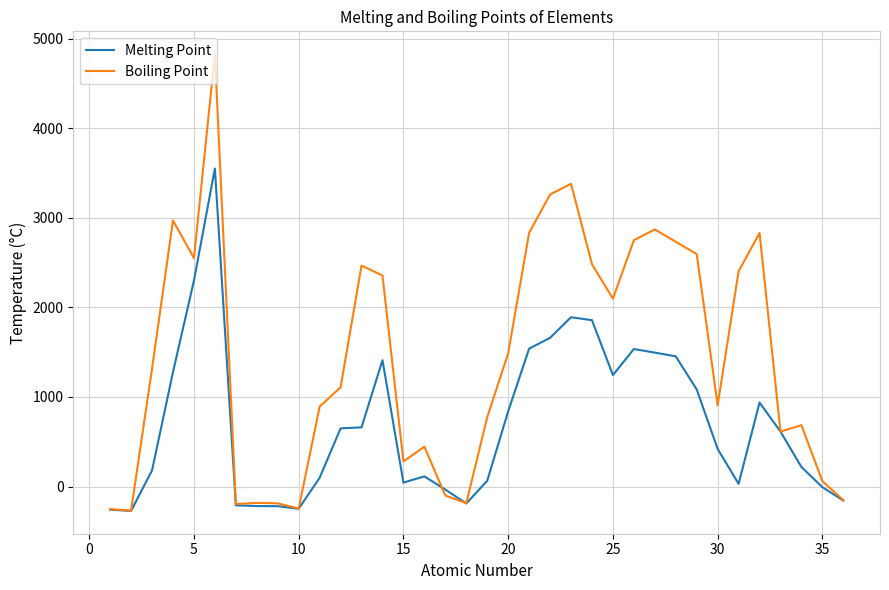

Rank the series by their maximum value, from highest to lowest.

Boiling Point, Melting Point